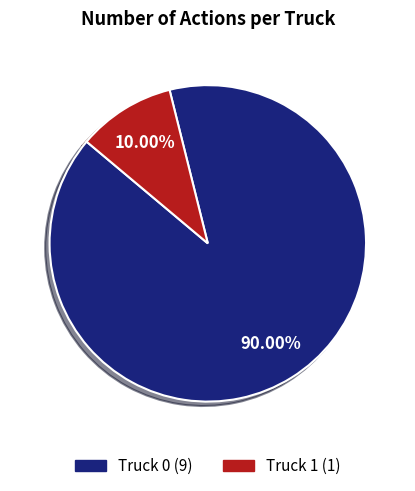

What percentage is the Truck 0 slice, to the nearest percent?

90%